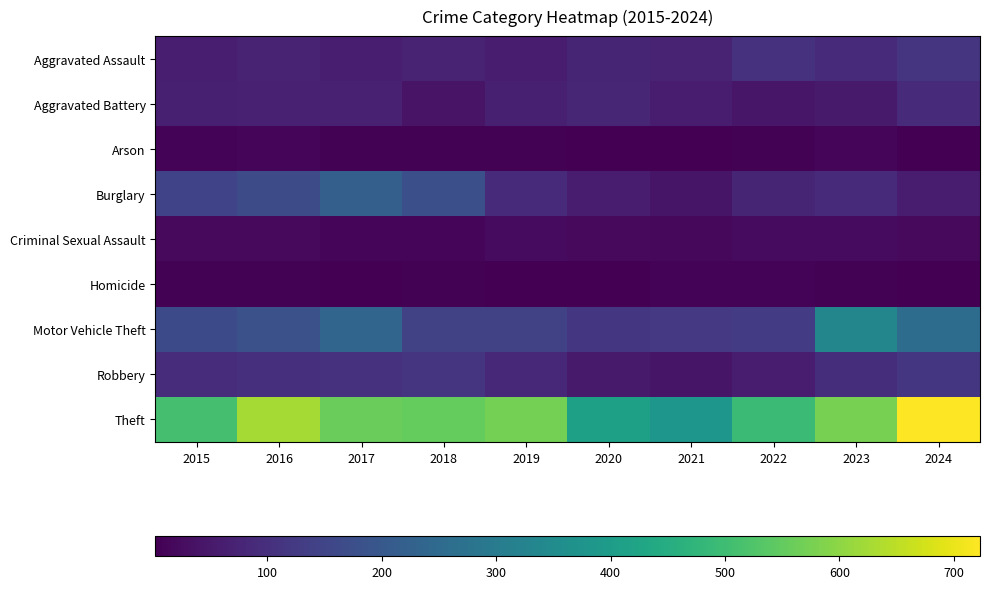

Reading right to left, extract all data points from this chart.

Aggravated Assault: 2024=111	2023=88	2022=104	2021=75	2020=77	2019=57	2018=74	2017=63	2016=73	2015=62
Aggravated Battery: 2024=88	2023=55	2022=47	2021=61	2020=80	2019=65	2018=40	2017=68	2016=69	2015=64
Arson: 2024=2	2023=12	2022=6	2021=3	2020=2	2019=5	2018=6	2017=7	2016=12	2015=8
Burglary: 2024=59	2023=88	2022=76	2021=43	2020=56	2019=88	2018=178	2017=220	2016=167	2015=148
Criminal Sexual Assault: 2024=19	2023=22	2022=22	2021=17	2020=19	2019=22	2018=12	2017=15	2016=21	2015=20
Homicide: 2024=3	2023=5	2022=9	2021=10	2020=2	2019=3	2018=7	2017=4	2016=5	2015=7
Motor Vehicle Theft: 2024=256	2023=333	2022=130	2021=123	2020=116	2019=143	2018=144	2017=236	2016=181	2015=164
Robbery: 2024=115	2023=97	2022=59	2021=42	2020=54	2019=83	2018=110	2017=104	2016=103	2015=94
Theft: 2024=723	2023=575	2022=494	2021=382	2020=411	2019=572	2018=553	2017=558	2016=627	2015=511